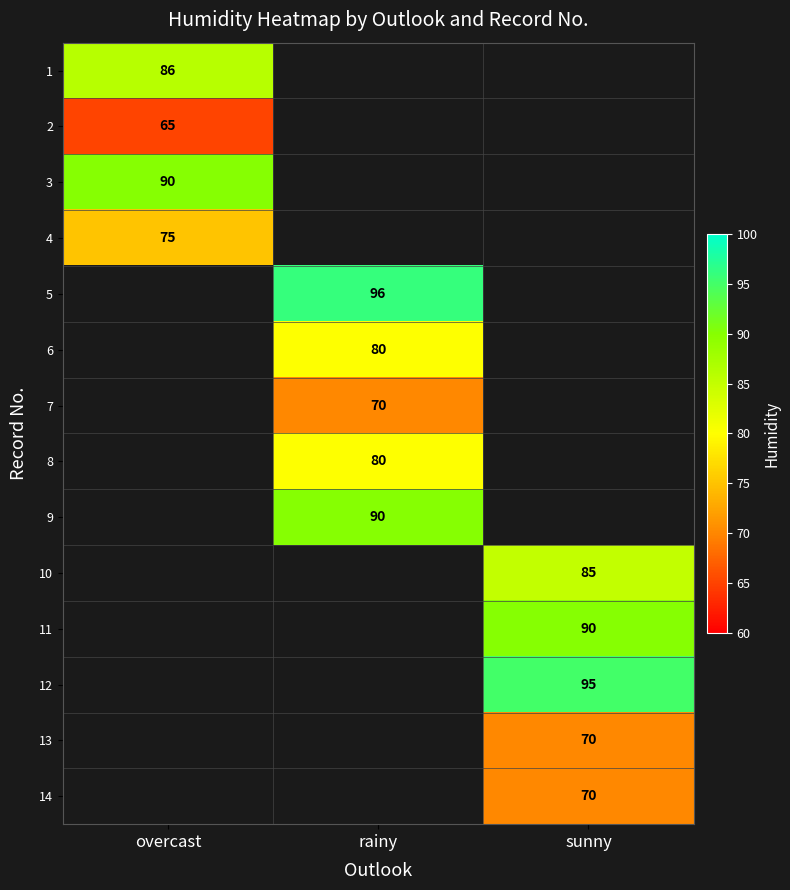

Count the number of data series in this chart.

14